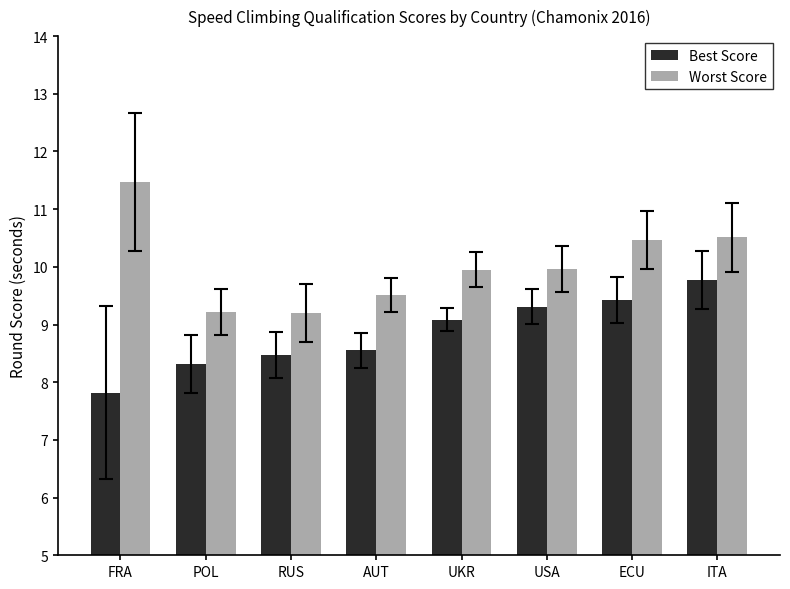

Which series has the largest total across all categories?

Worst Score